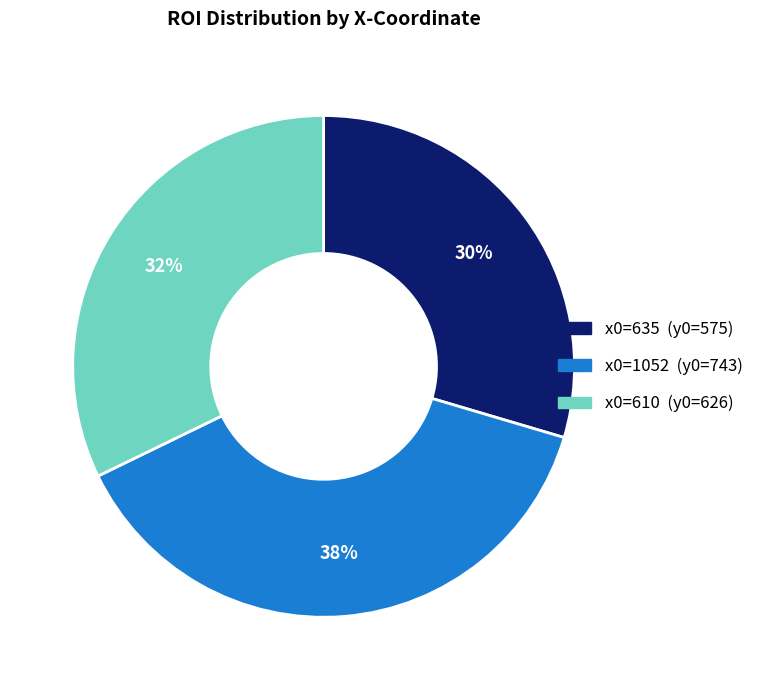

Does any single category account for the majority?

No